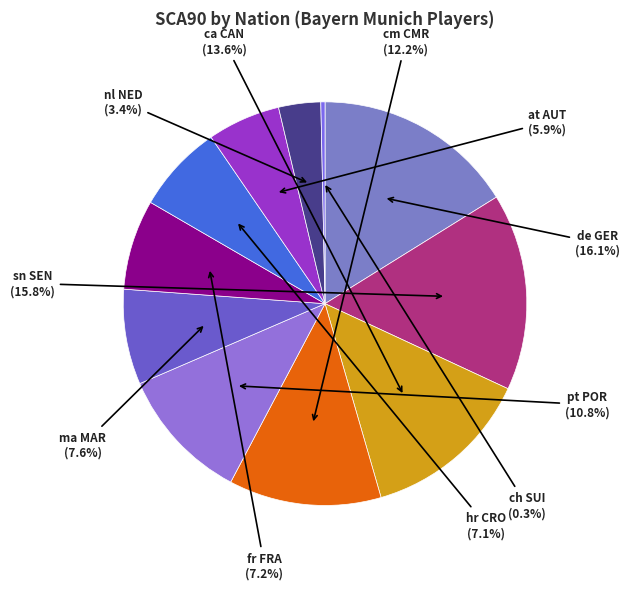

Is it true that hr CRO is 21% of the pie?

False